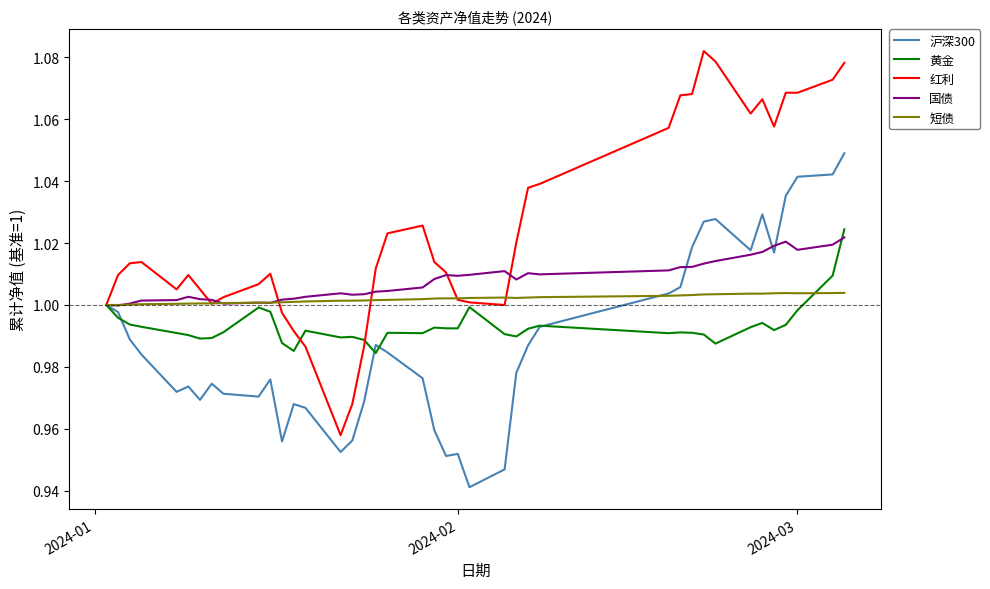

Which series has the largest total across all categories?

红利